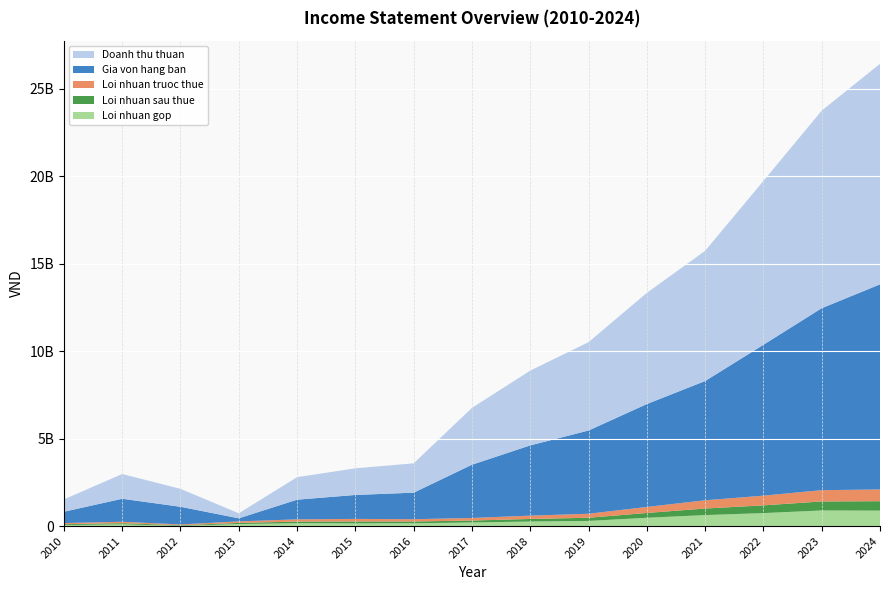

Reading left to right, list all the values displayed in this chart.

Doanh thu thuan: 2010=705248167	2011=1415261890	2012=1025296789	2013=289670473	2014=1287380355	2015=1522952597	2016=1678477250	2017=3251430526	2018=4276731191	2019=5053710725	2020=6359187331	2021=7446888026	2022=9369884427	2023=11298950642	2024=12612944888
Gia von hang ban: 2010=647728214	2011=1316556667	2012=1010642841	2013=175762984	2014=1124570189	2015=1369909565	2016=1517538887	2017=3045944903	2018=4017972089	2019=4759868217	2020=5884630072	2021=6818891328	2022=8628763165	2023=10406923626	2024=11730244154
Loi nhuan gop: 2010=57519953	2011=98705223	2012=14653947	2013=113907490	2014=162810166	2015=153043032	2016=160938362	2017=205485623	2018=258759102	2019=293842508	2020=474557259	2021=627996698	2022=741121262	2023=892027016	2024=882700734
Loi nhuan sau thue: 2010=48610769	2011=65153238	2012=32886505	2013=65530762	2014=93499840	2015=110021062	2016=99821811	2017=110887950	2018=146957865	2019=180907689	2020=274174381	2021=375273242	2022=442925218	2023=515877771	2024=538692642
Loi nhuan truoc thue: 2010=64814358	2011=81318218	2012=44576688	2013=87919473	2014=127719770	2015=146247214	2016=131601245	2017=146073872	2018=189661129	2019=229646200	2020=345103684	2021=471573241	2022=554881796	2023=644812177	2024=671816188